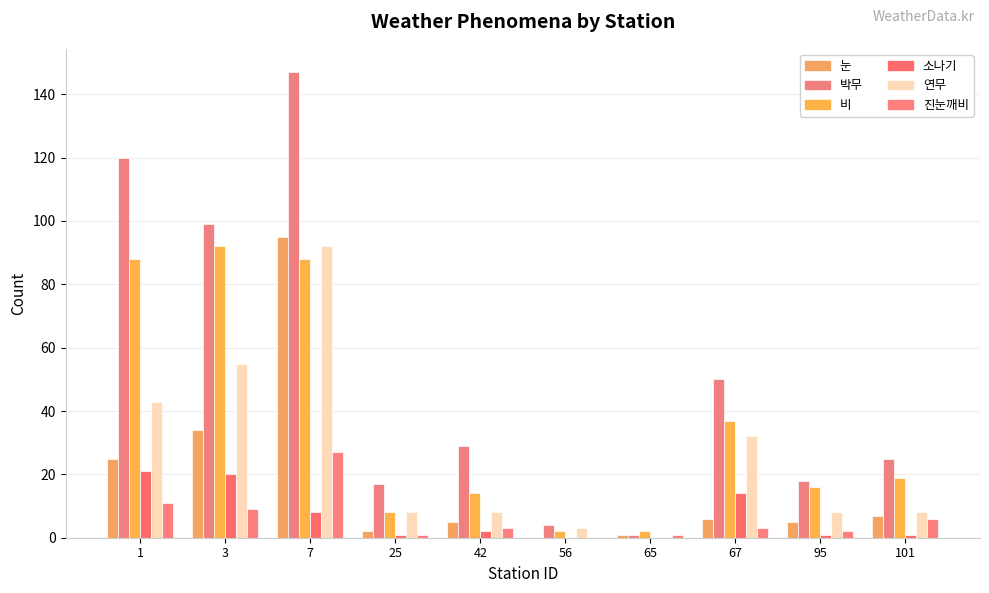

What is the greatest value displayed?

147